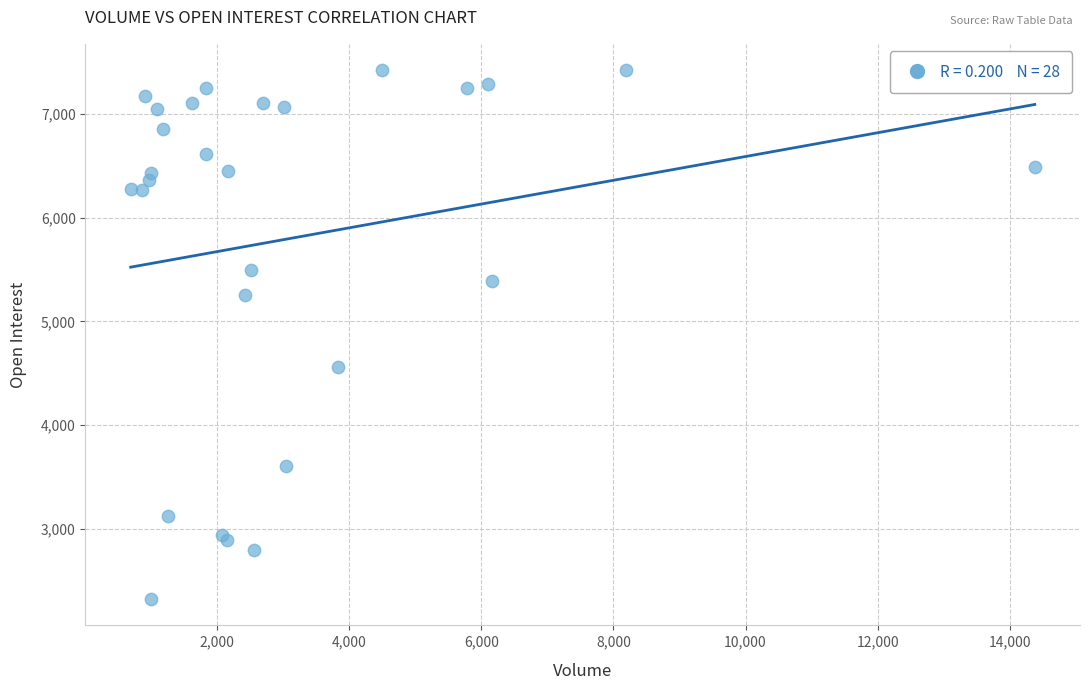

What Y value in the scatter plot is closest to 4873?

4562